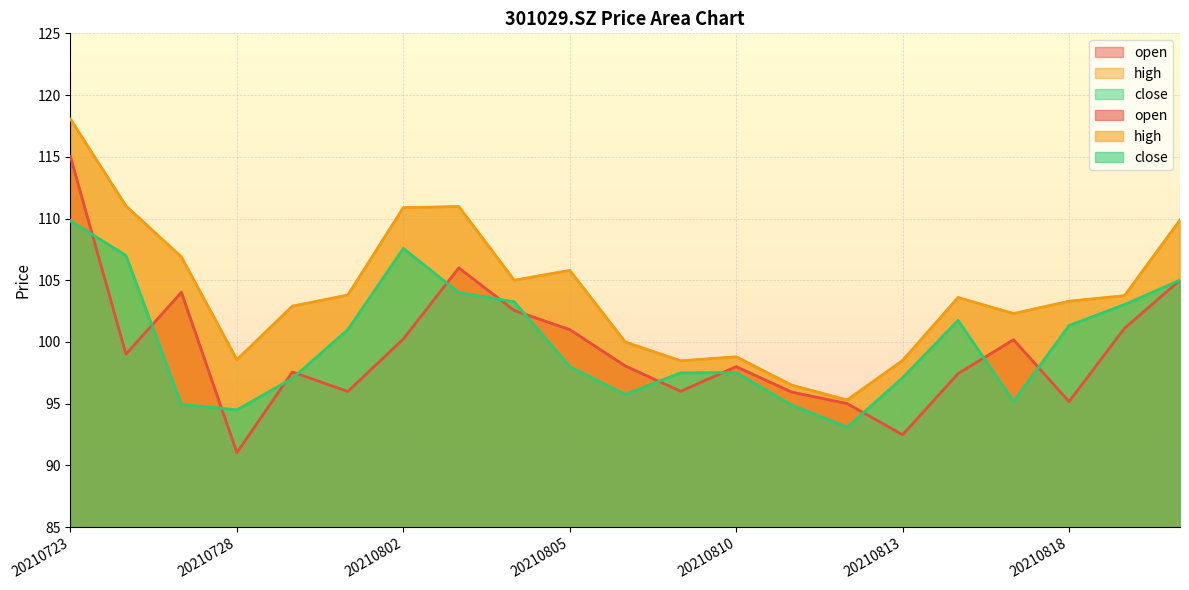

How many interior local valleys does the high series have?

5